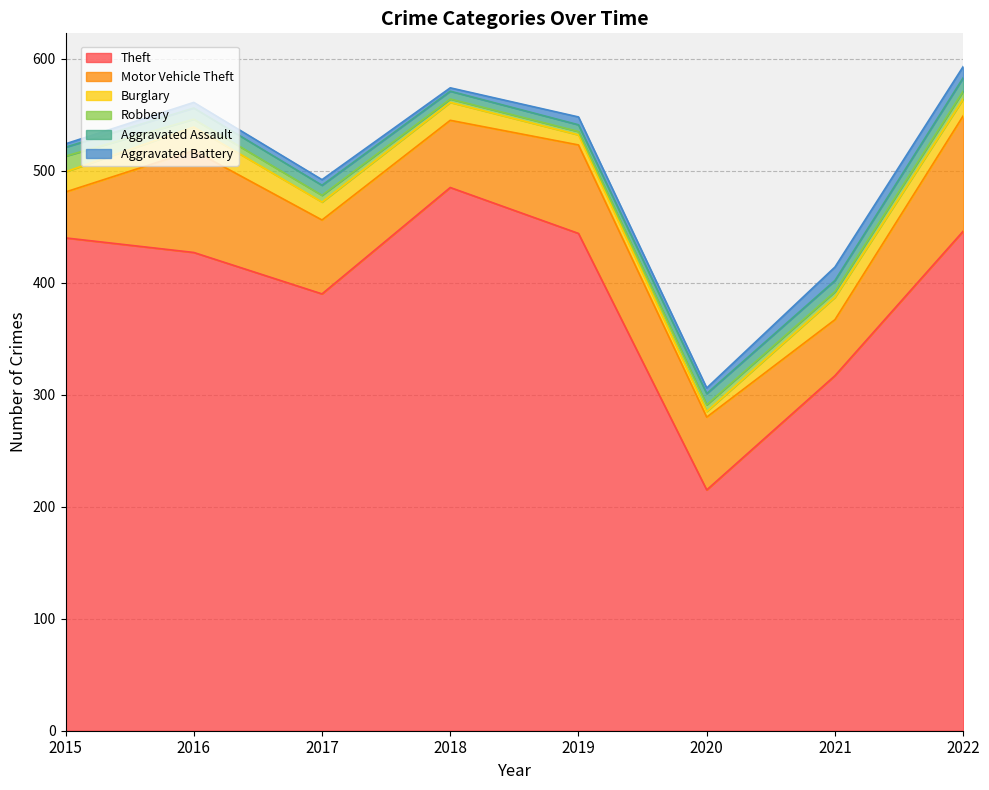

Does the chart have visible grid lines?

Yes